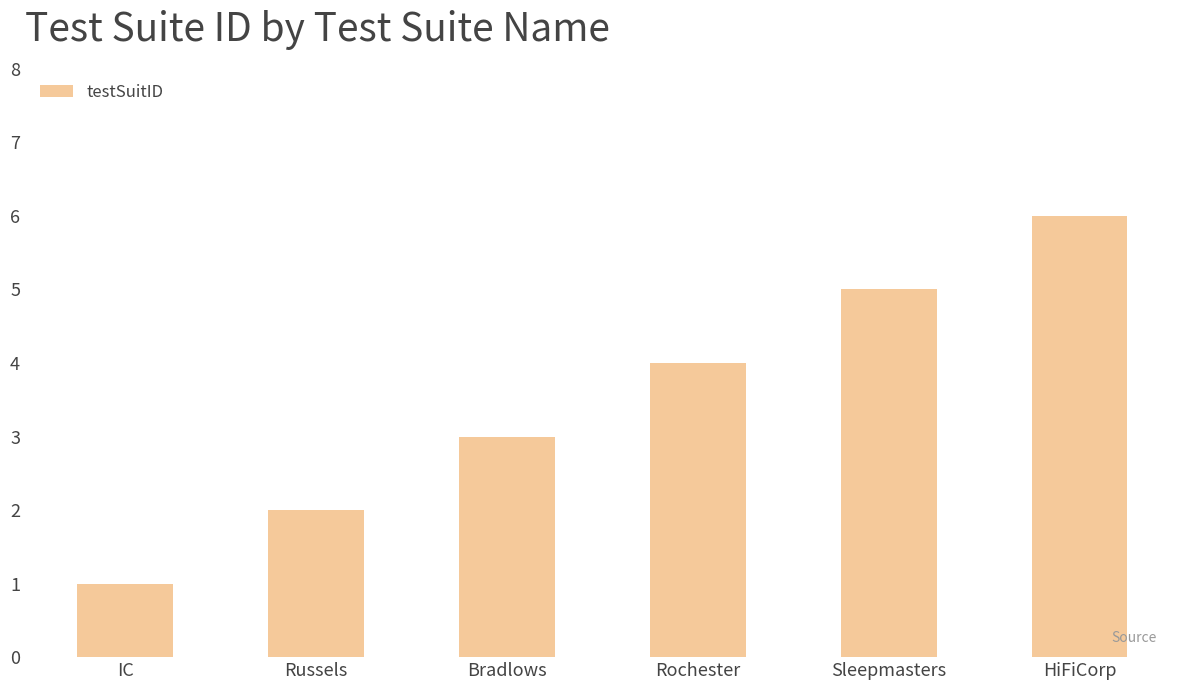

Read the value at Russels.

2